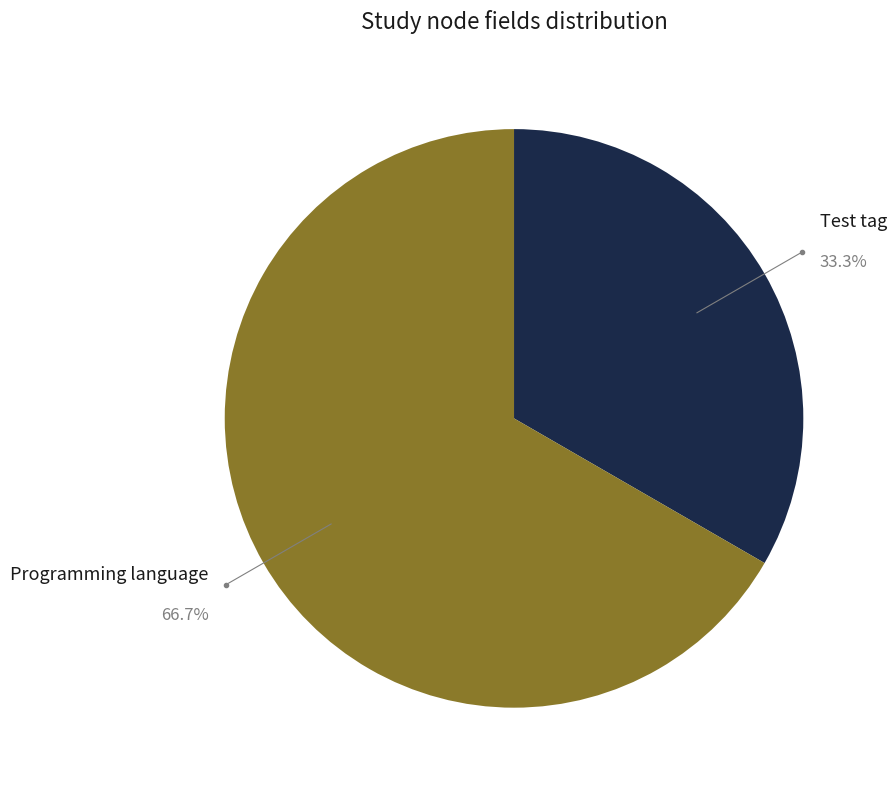

Which slice is the smallest?

Test tag